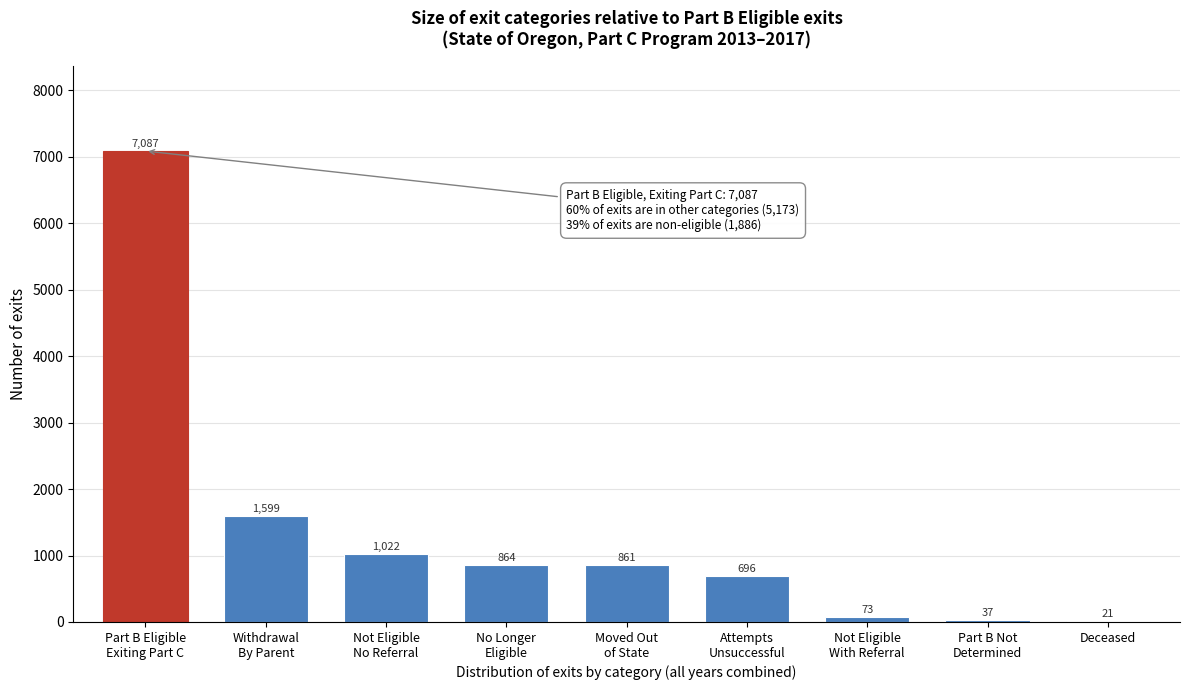

What is the greatest value displayed?

7087